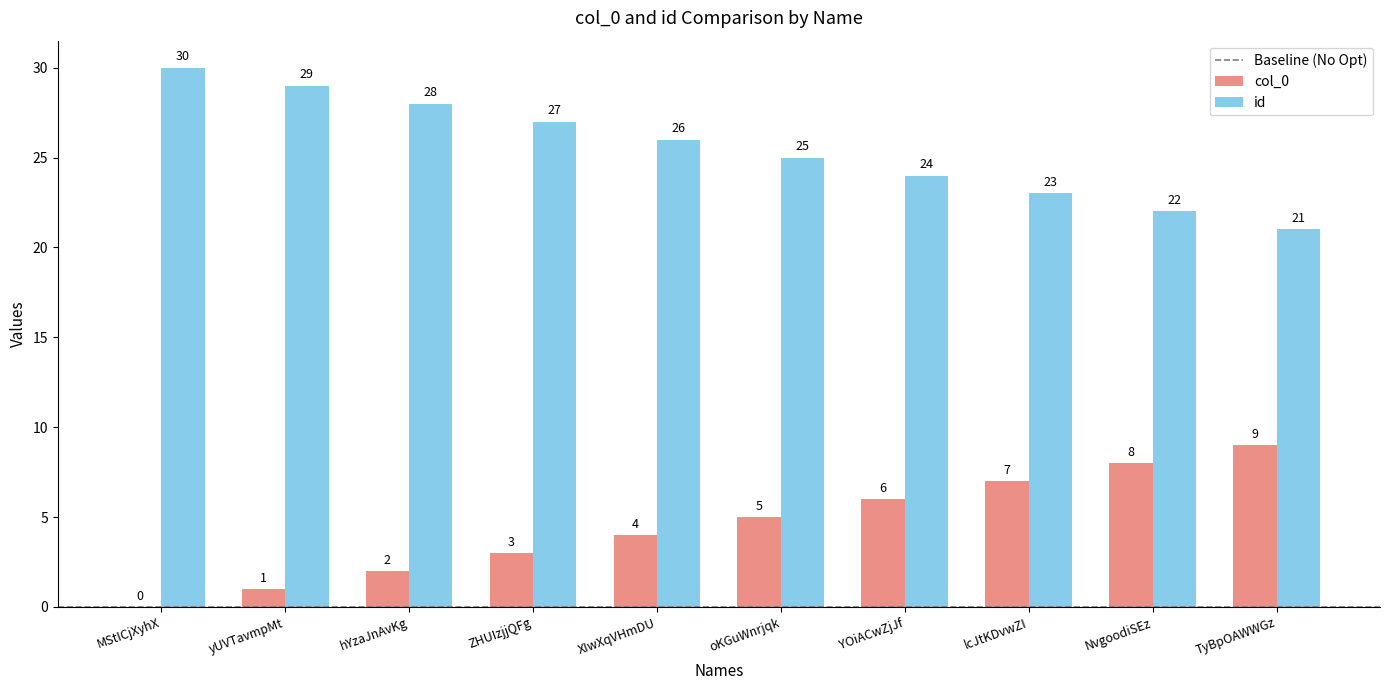

What is the maximum value shown in the chart?

30